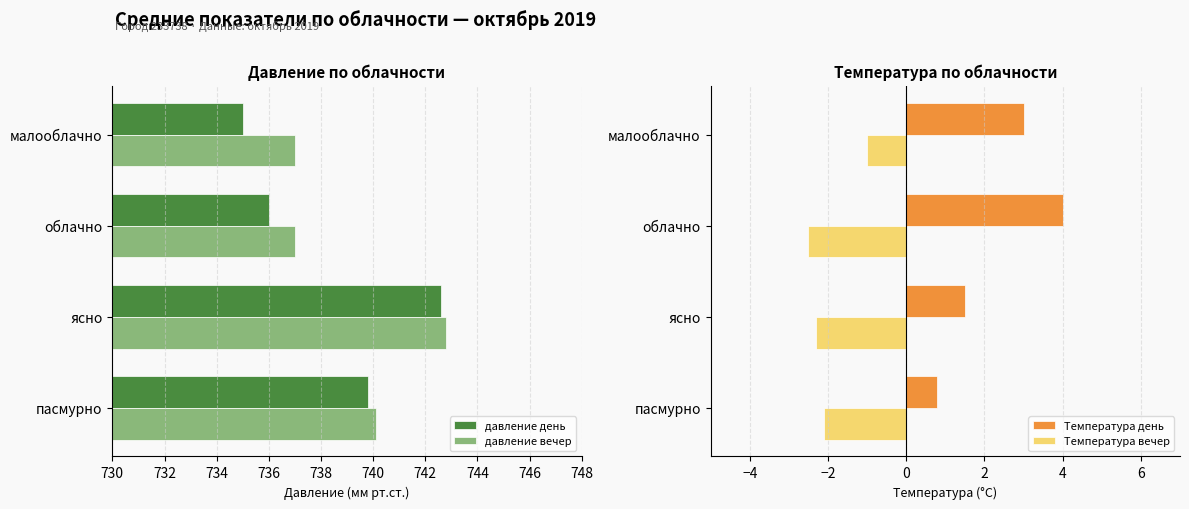

True or false: Температура день has a value of 3.0 at малооблачно.

True